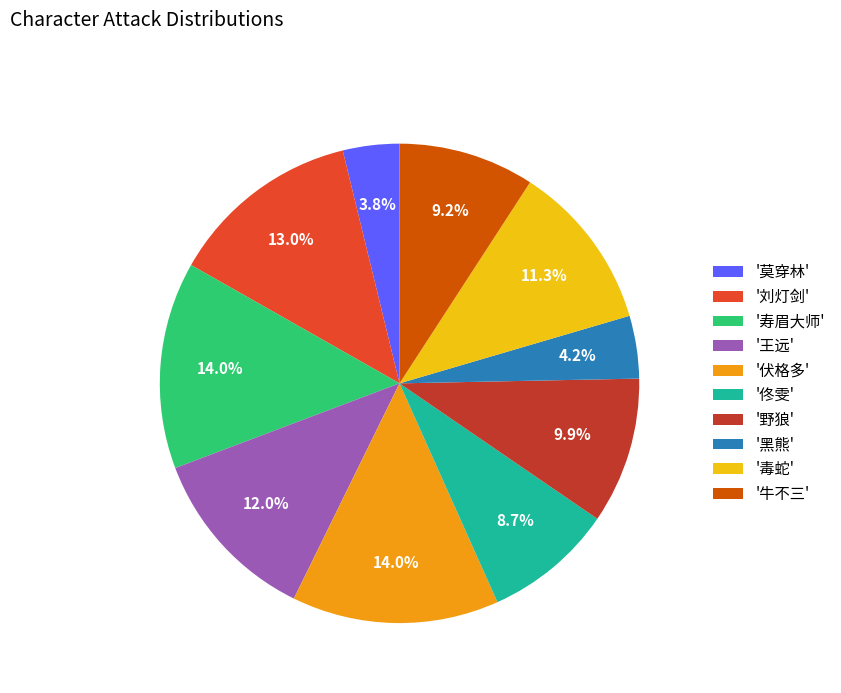

Does any single category account for the majority?

No